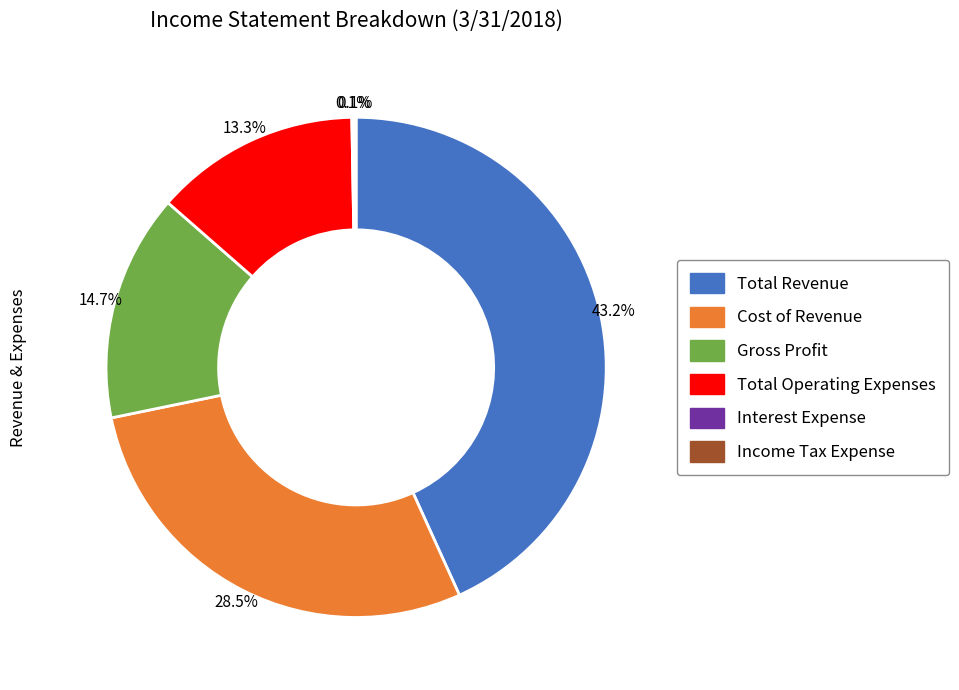

Approximately how many times larger is the value at Gross Profit compared to Cost of Revenue?

0.5